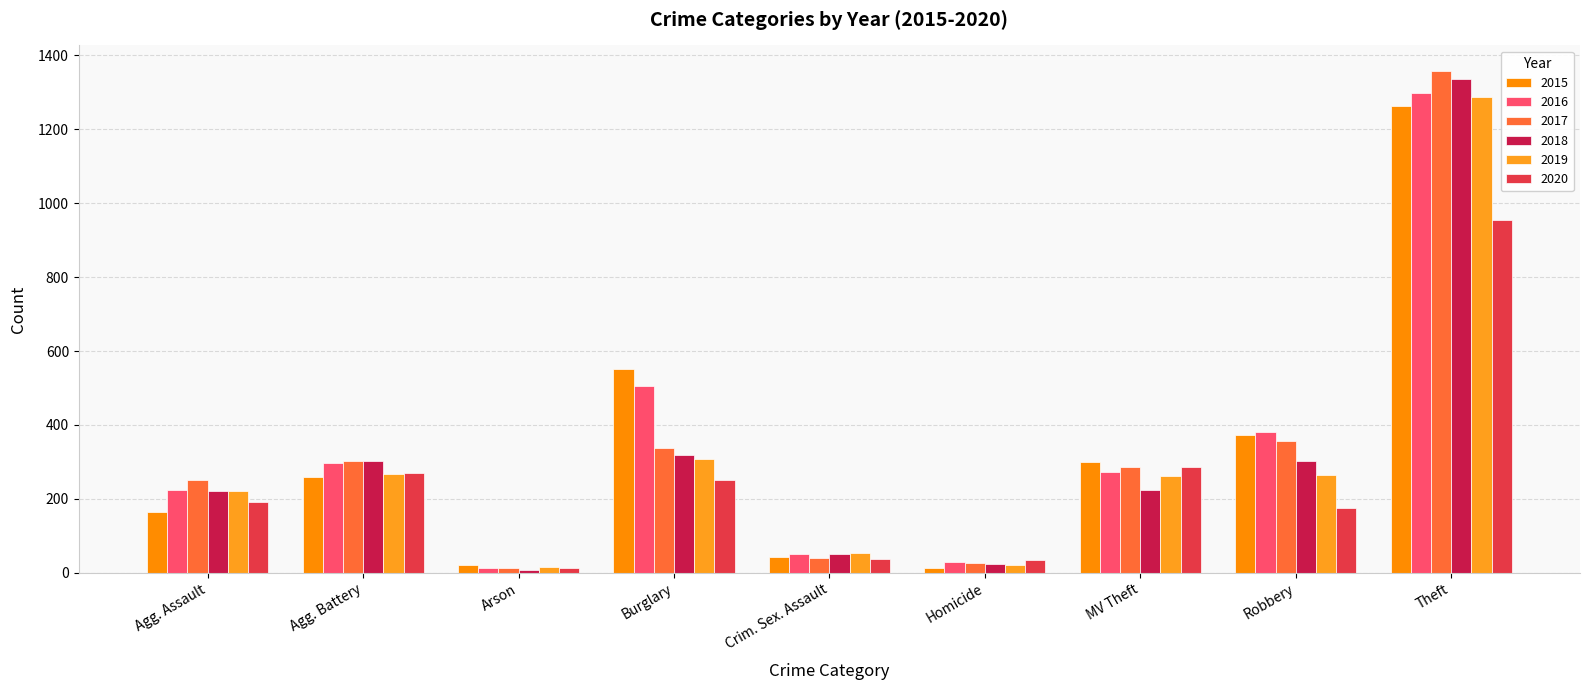

At which label is 2015 closest to 638?

Burglary